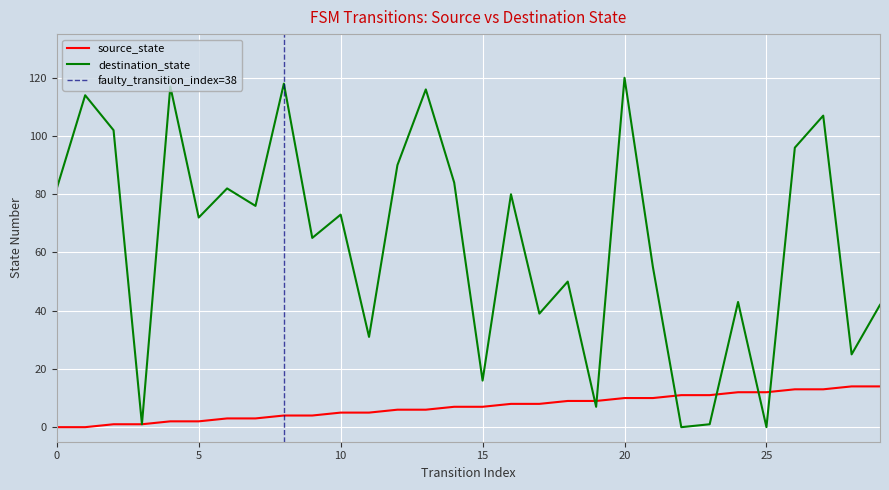

The source_state series shows 13 at 16. True or false?

False